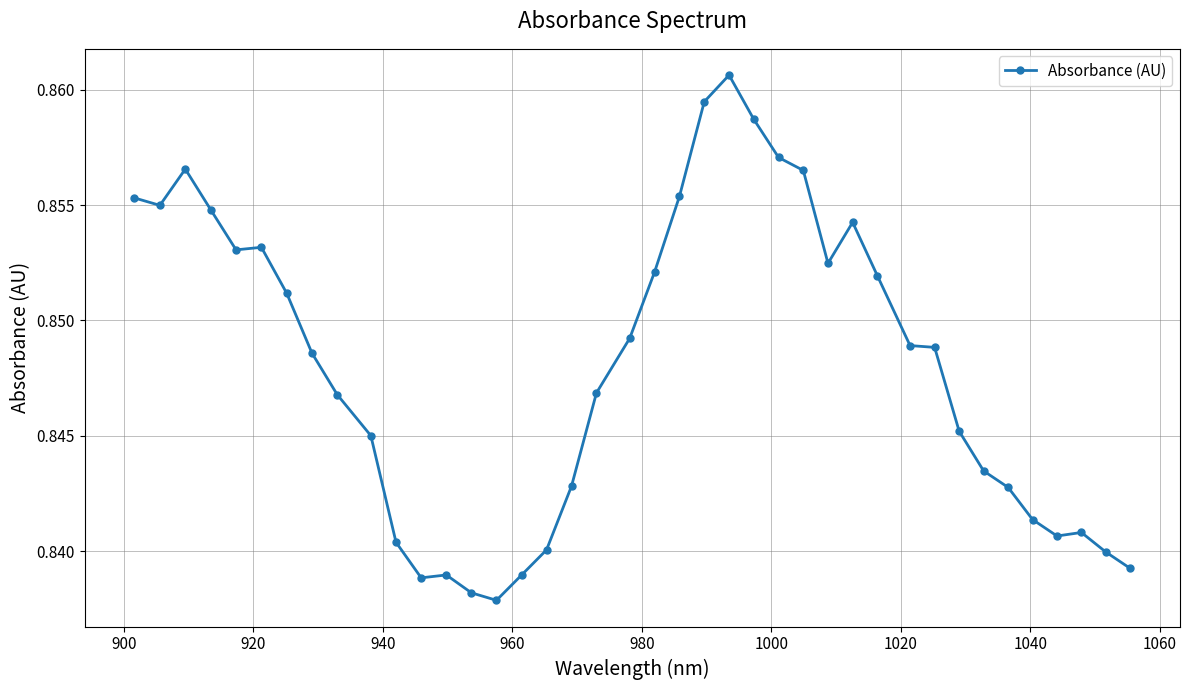

True or false: there are more than 2 points higher than both neighbors.

True